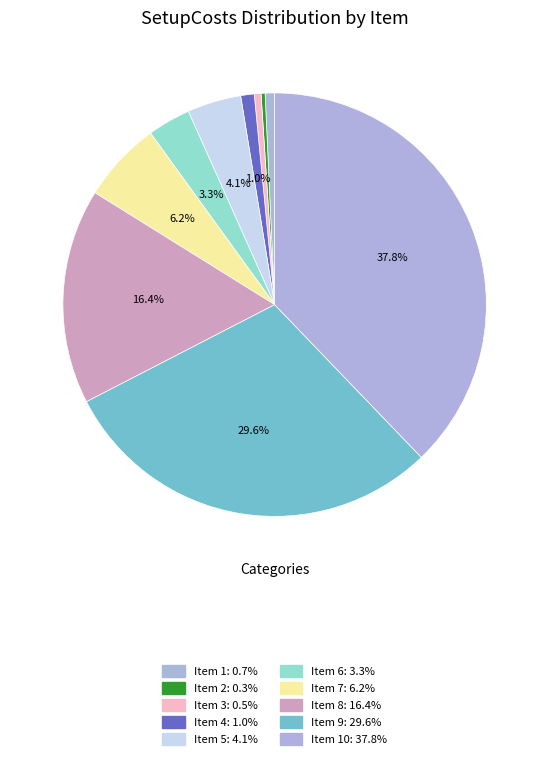

How many segments does this pie chart have?

10